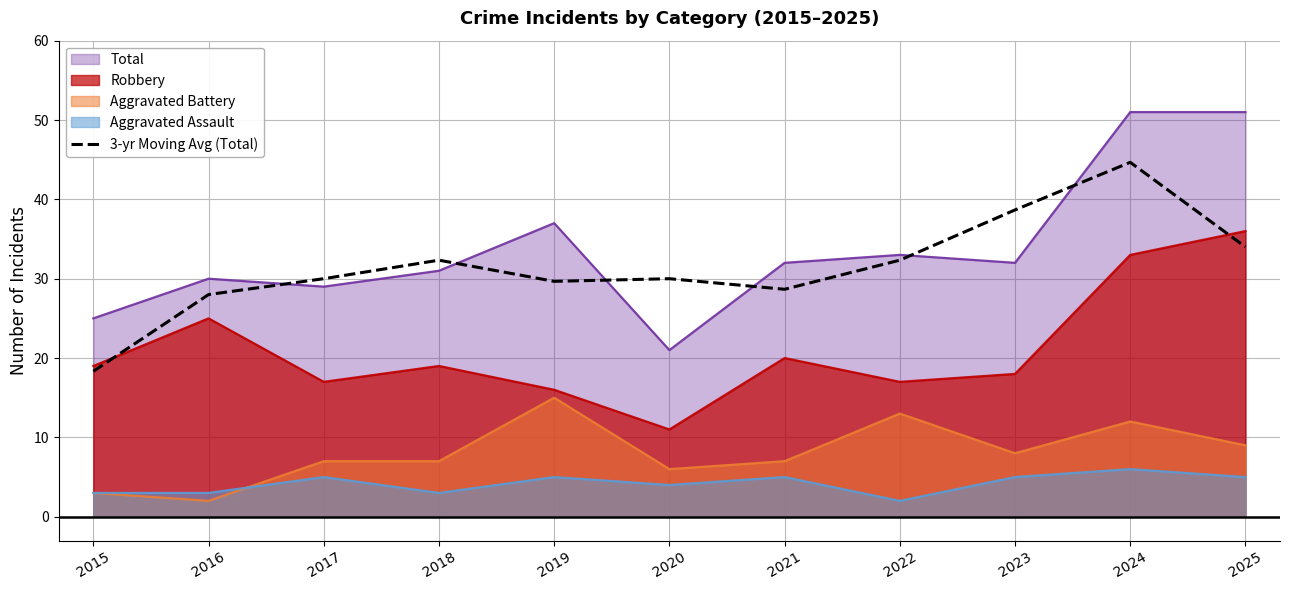

How many interior local valleys (lower than both neighbors) does the data have?

2